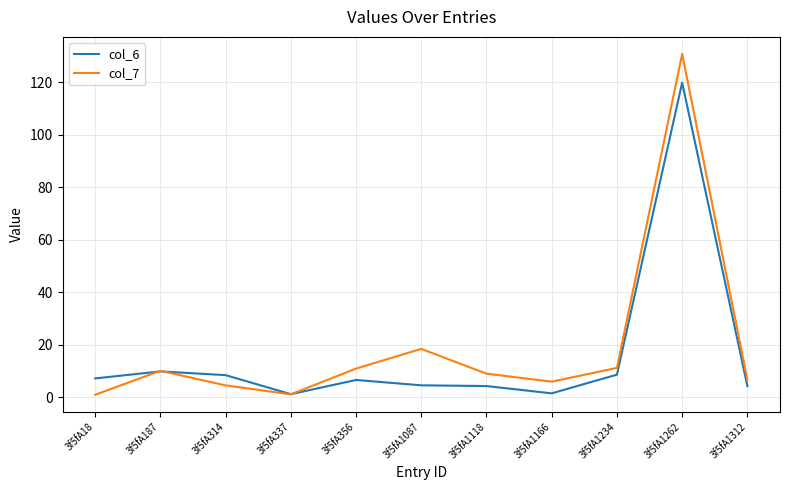

Rank the series by their maximum value, from highest to lowest.

col_7, col_6